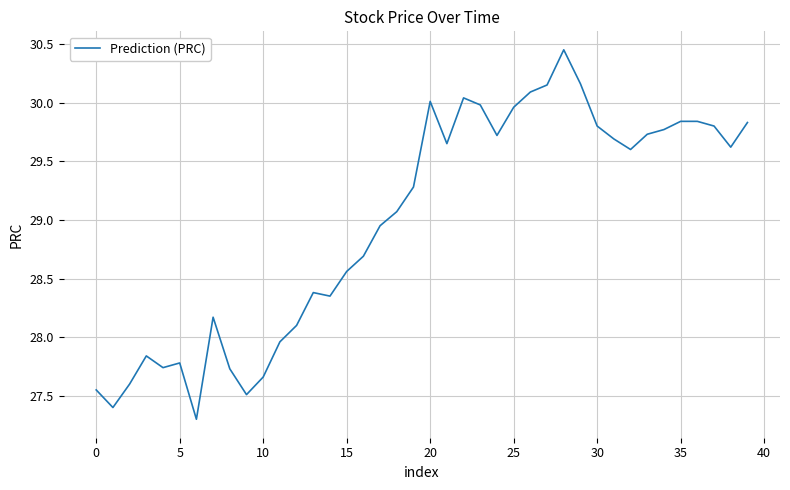

How many lines are shown in the chart?

1